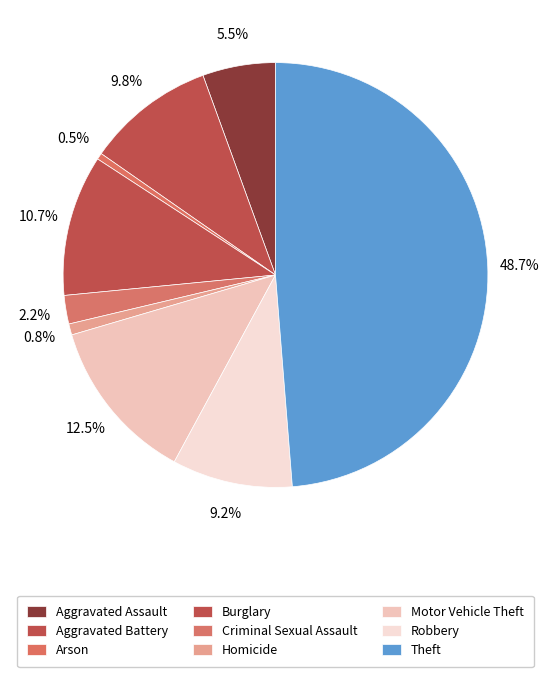

How many slices are in this pie chart?

9